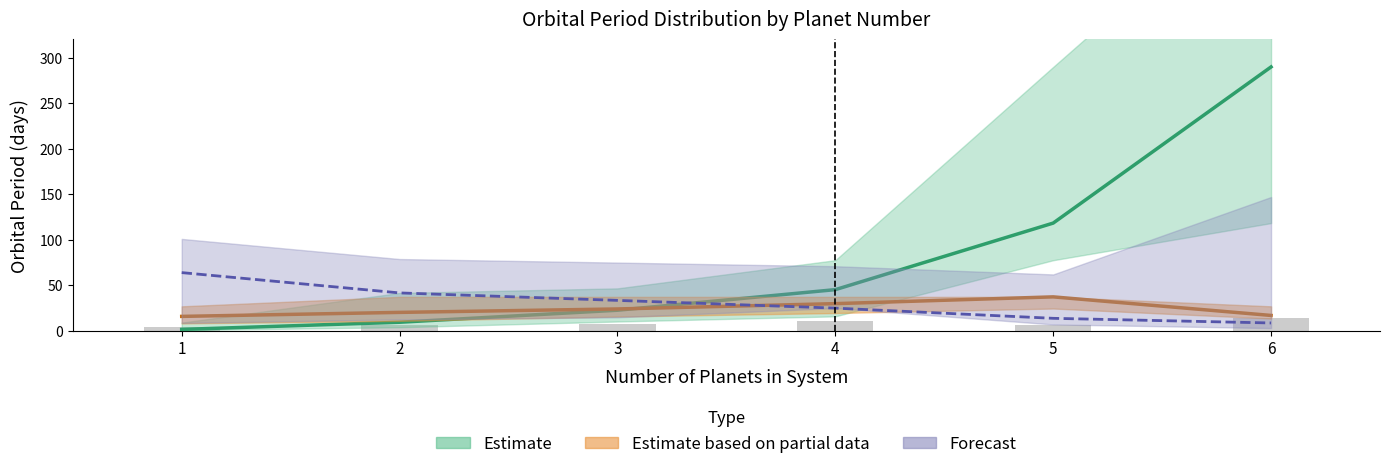

Reading left to right, what are all the values shown in this chart?

1=4.7	2=6.0	3=7.5	4=10.4	5=6.2	6=14.7